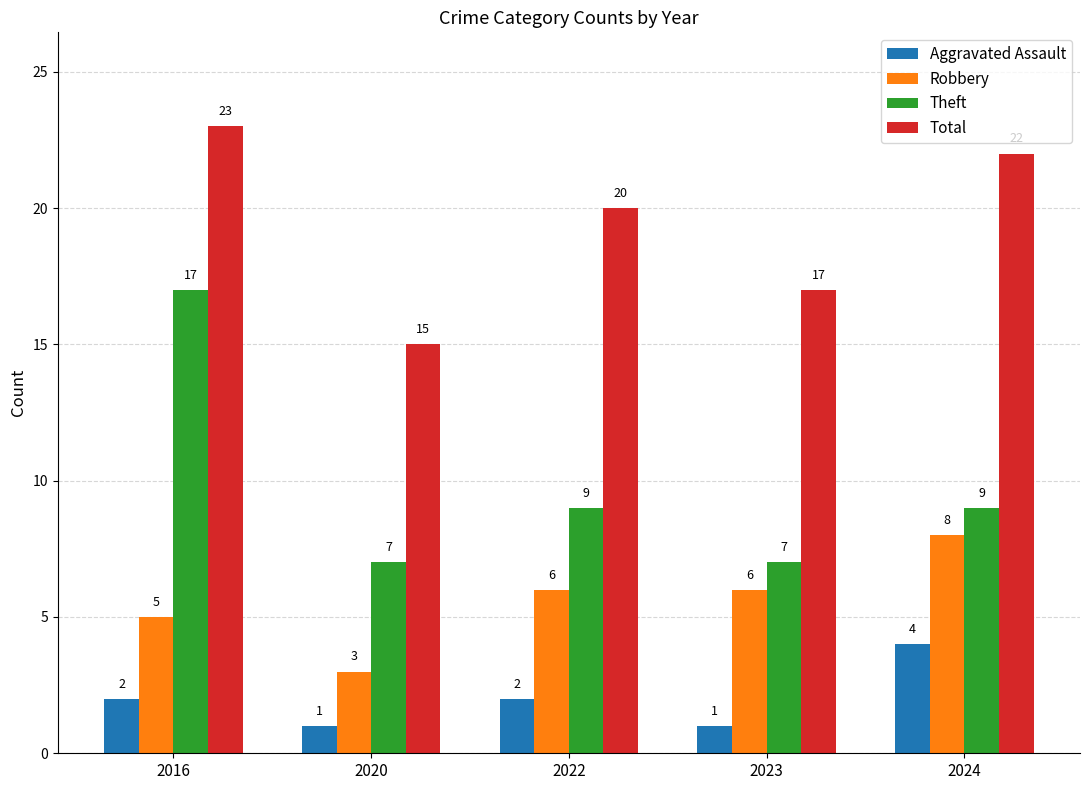

What is the value of the Theft bar at the 1st from the left?

17